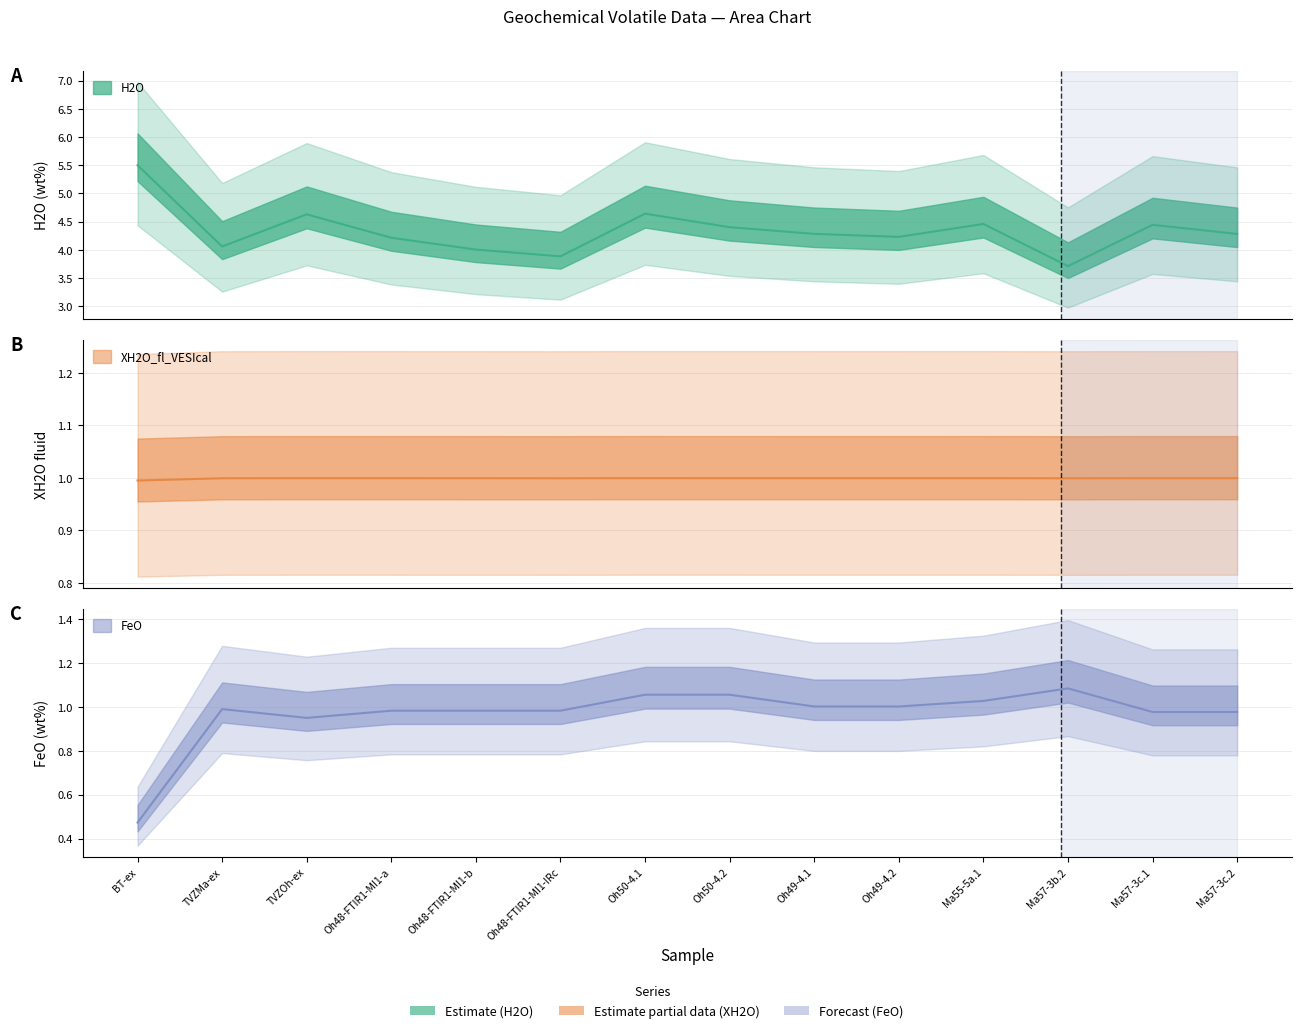

What is the value of the FeO point at the 8th from the left?

1.1